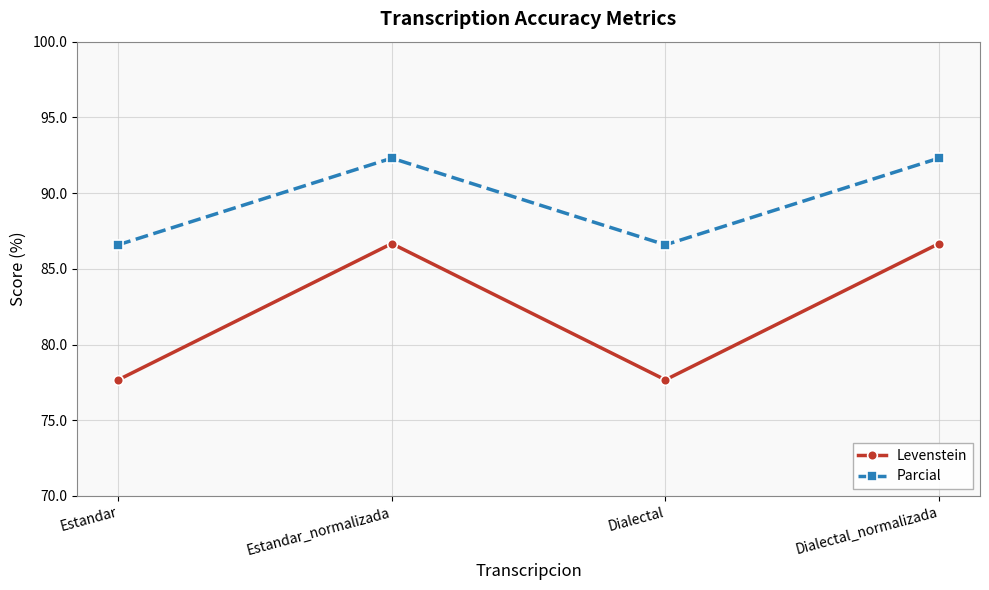

Reading left to right, extract all data points from this chart.

Levenstein: 77.7	86.7	77.7	86.7
Parcial: 86.6	92.3	86.6	92.3